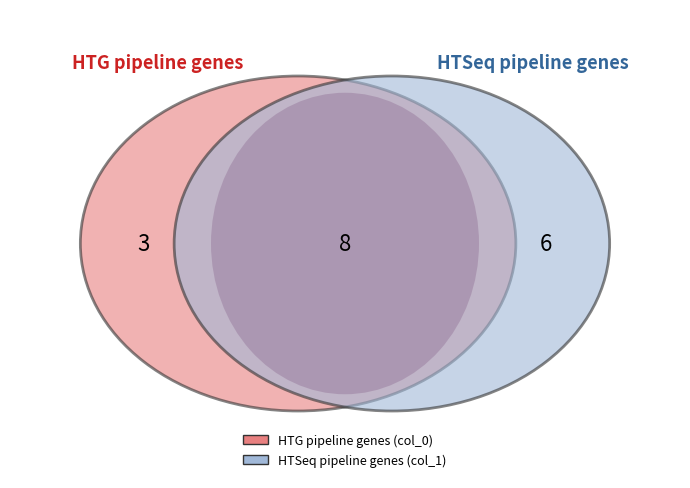

How many segments does this pie chart have?

3